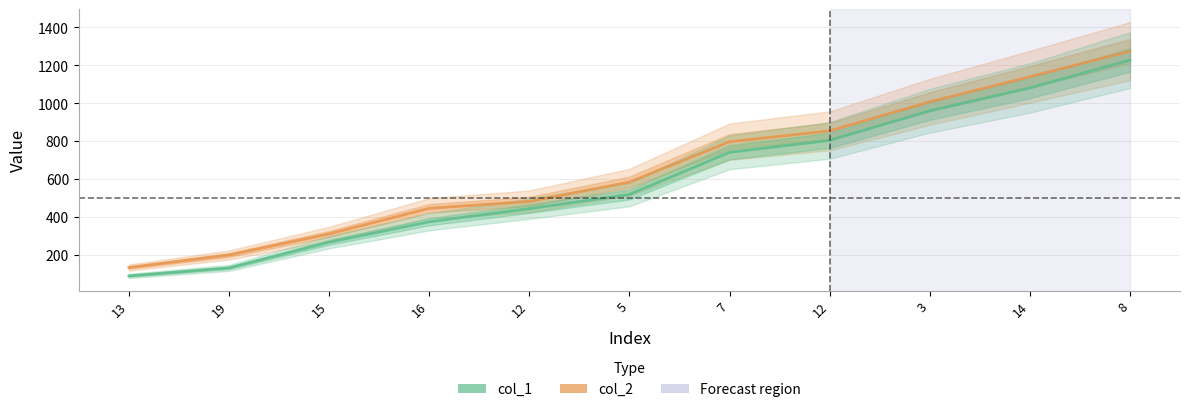

Which category has the lowest value across all series?

13